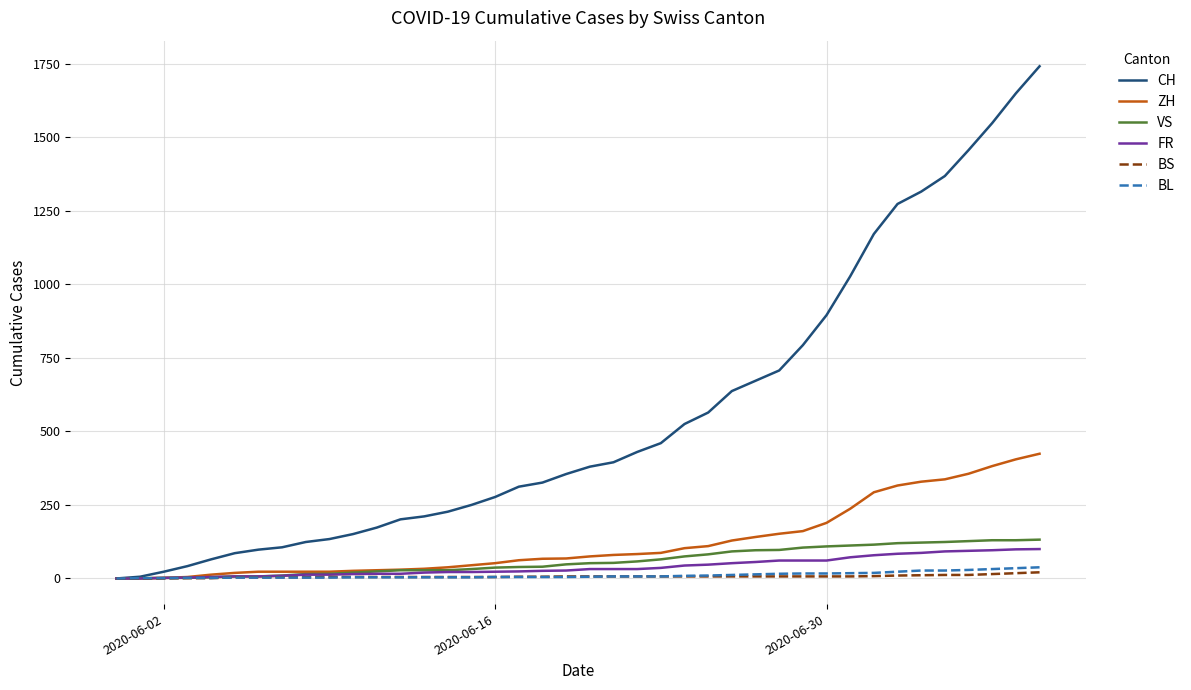

What is the maximum value for VS?

132